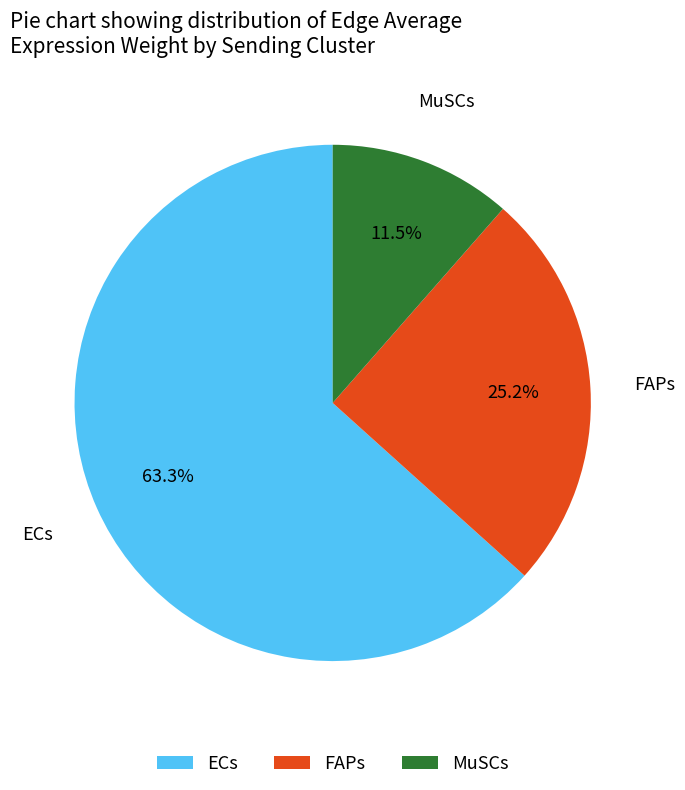

Approximately how many times larger is the value at MuSCs compared to FAPs?

0.5